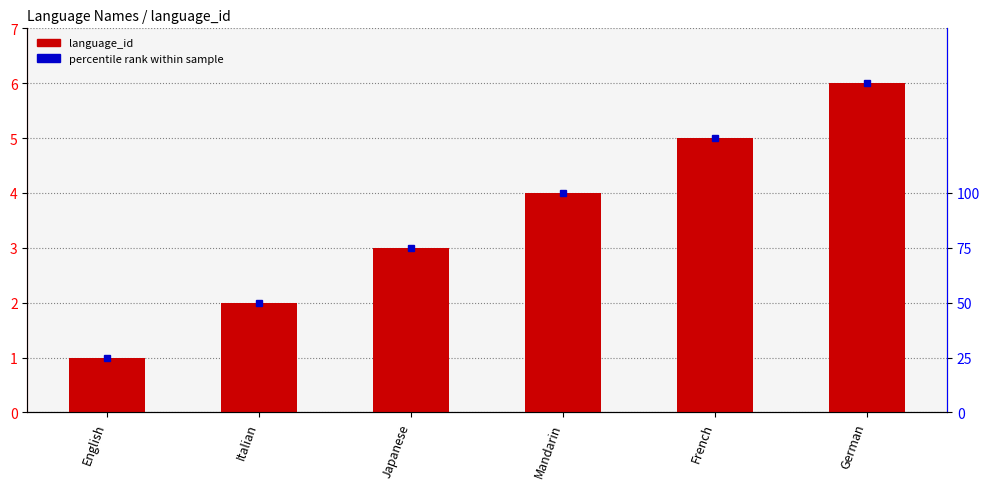

What is the difference between the second highest and second lowest values?

3